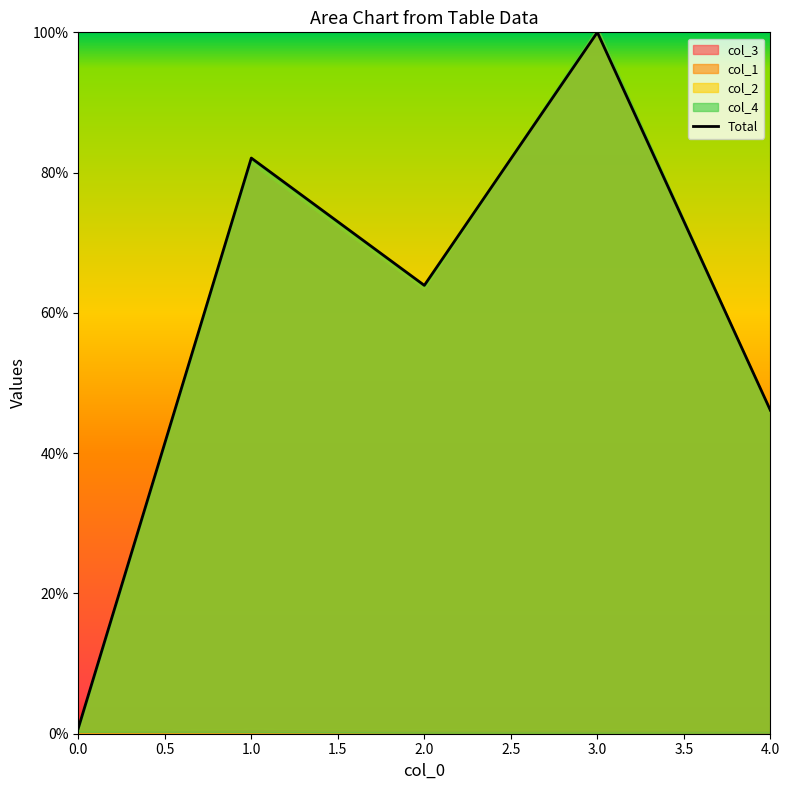

The value of Total at 1.0 is 82.1. True or false?

True